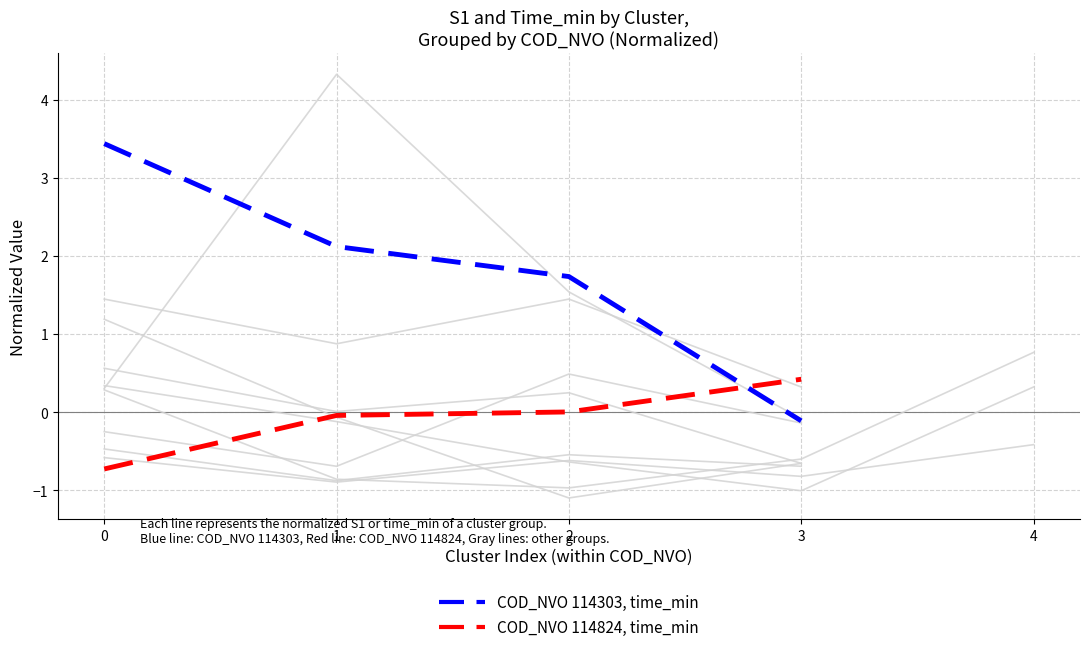

True or false: S1_114824 (normalized) has a value of 0.0 at 2.

False